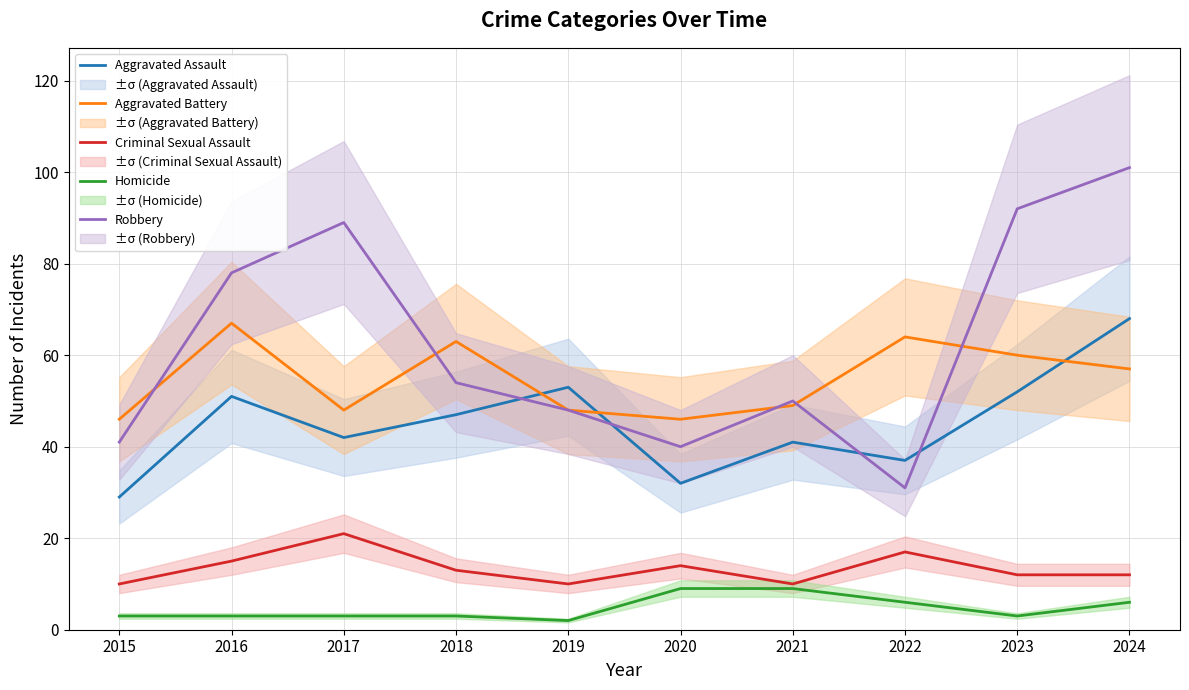

True or false: Homicide and Criminal Sexual Assault intersect in this chart.

False